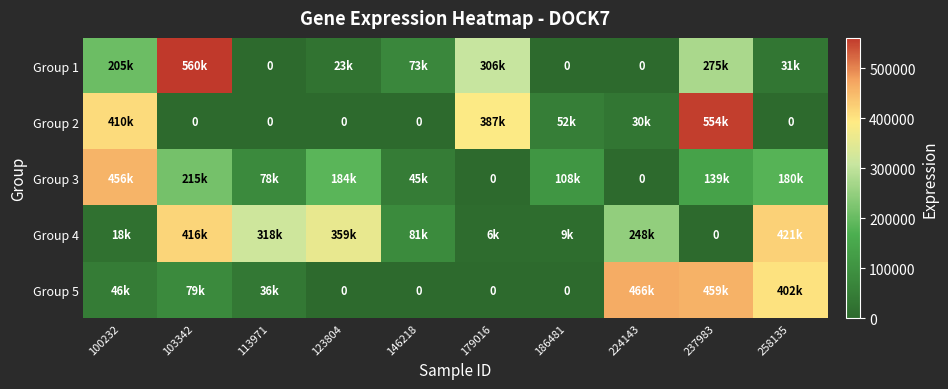

Rank the series at 123804 from lowest to highest value.

Group 2, Group 5, Group 1, Group 3, Group 4